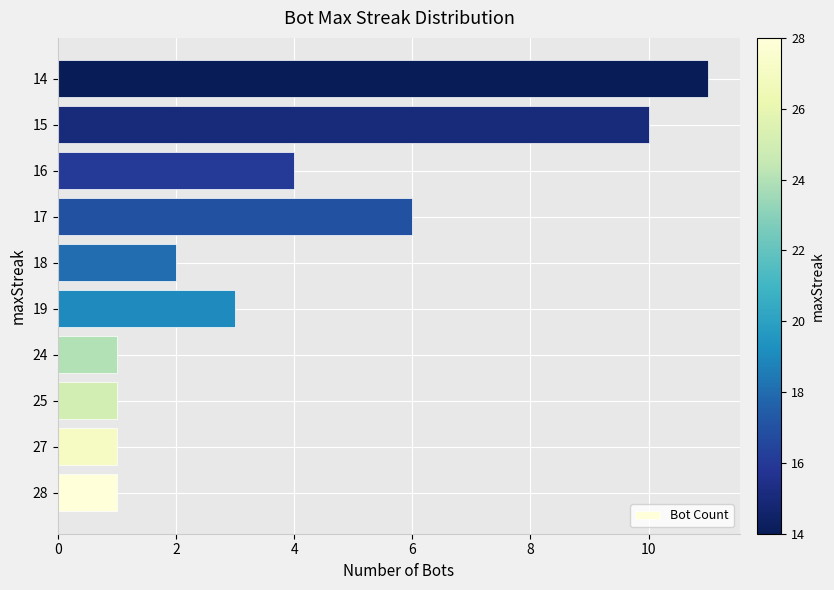

What is the average value?

4